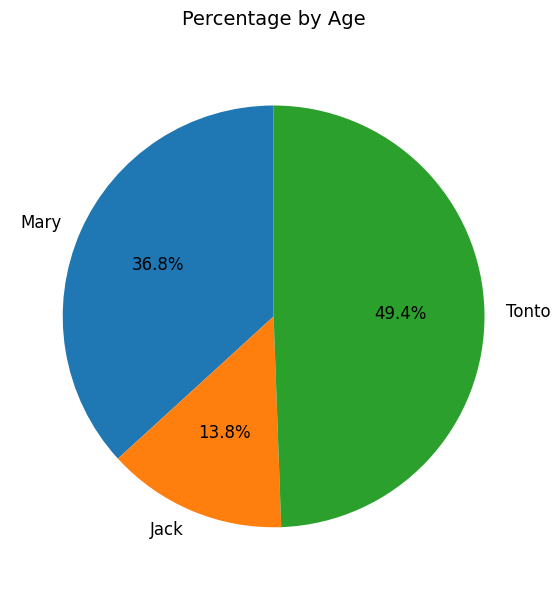

Does Mary represent more than half of the total?

No